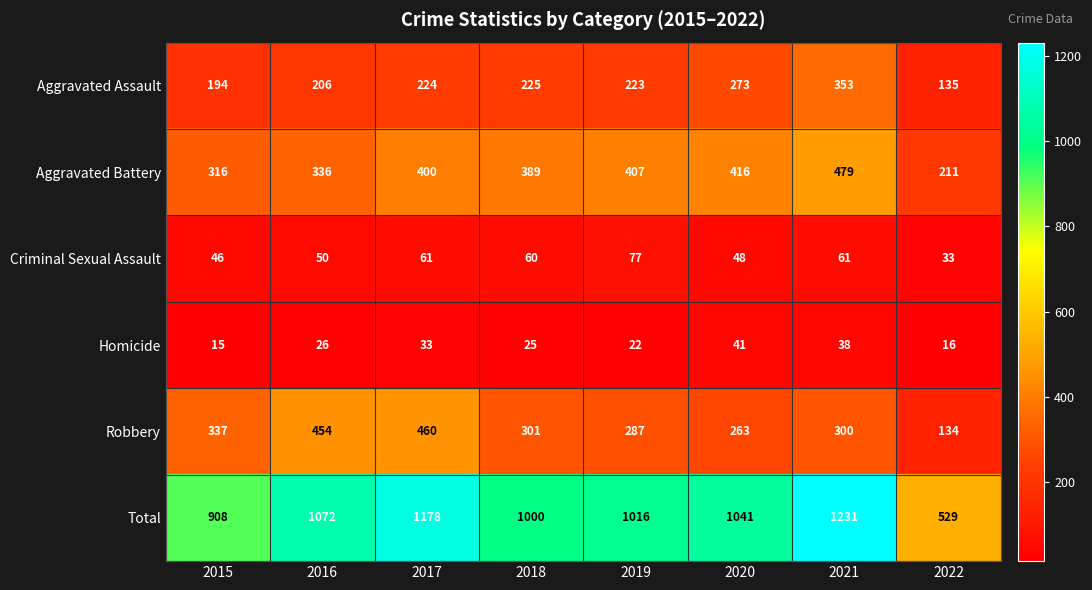

What is the greatest value displayed?

1231